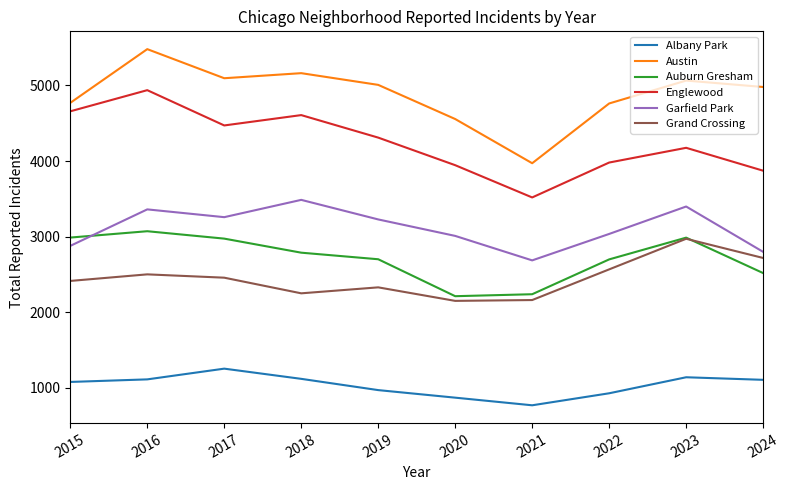

Which series has the largest total across all categories?

Austin